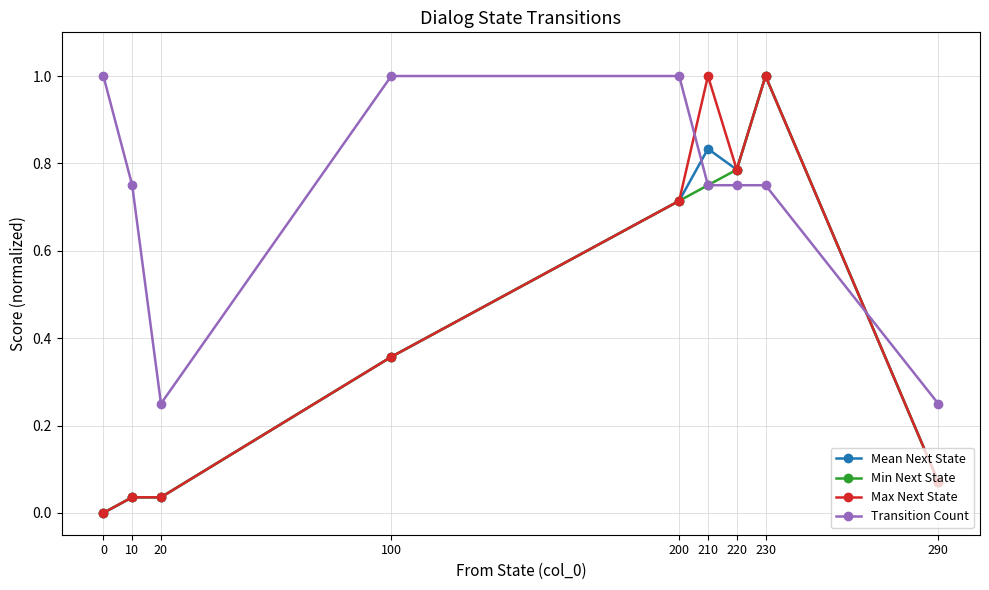

Is it true that Transition Count equals 1.0 at 0?

True